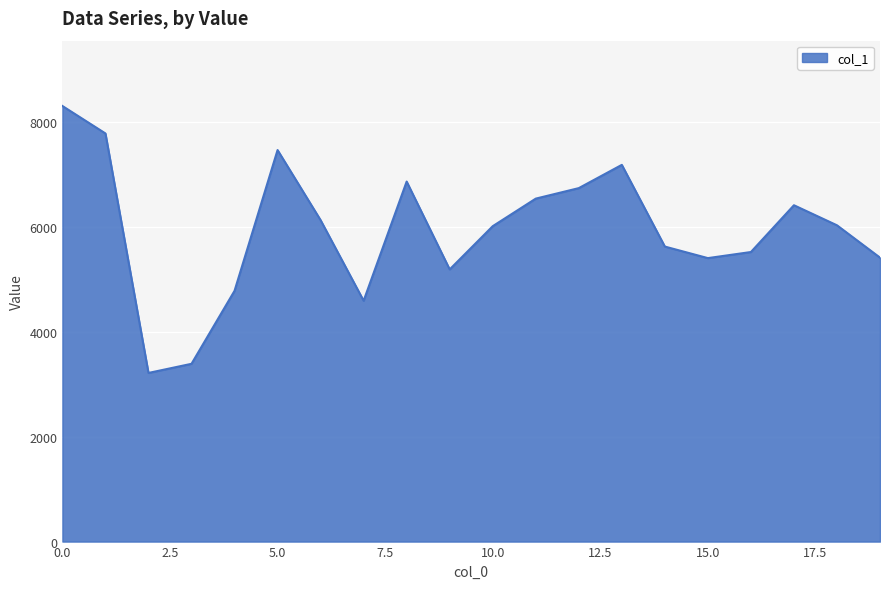

What is the smallest value displayed?

3212